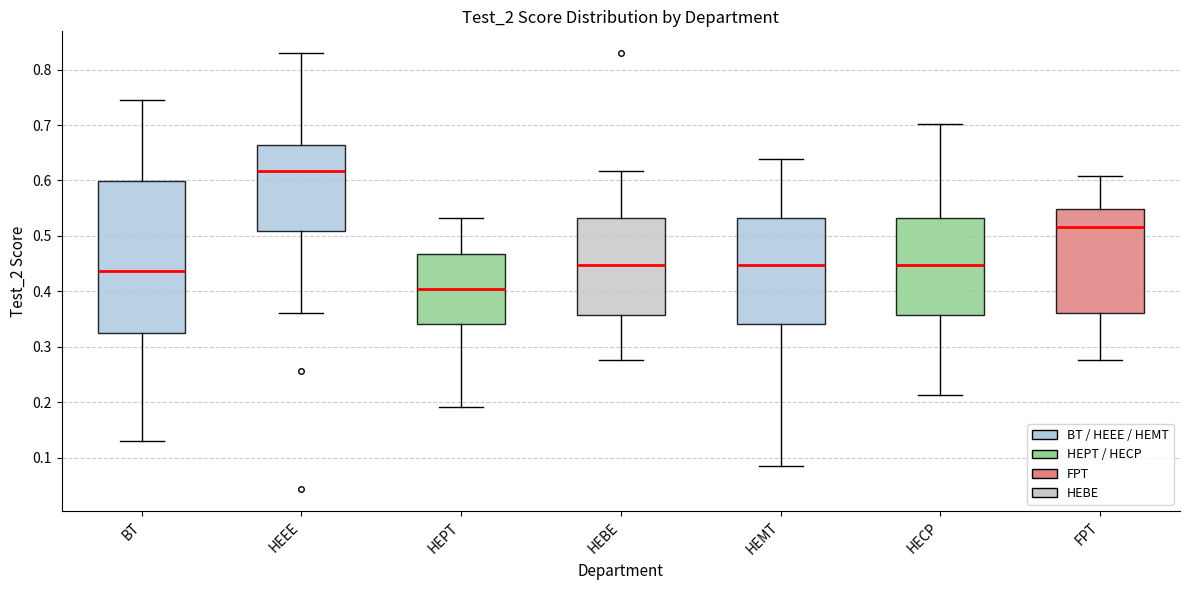

Comparing the boxes themselves (not the whiskers), which one is the tallest?

BT